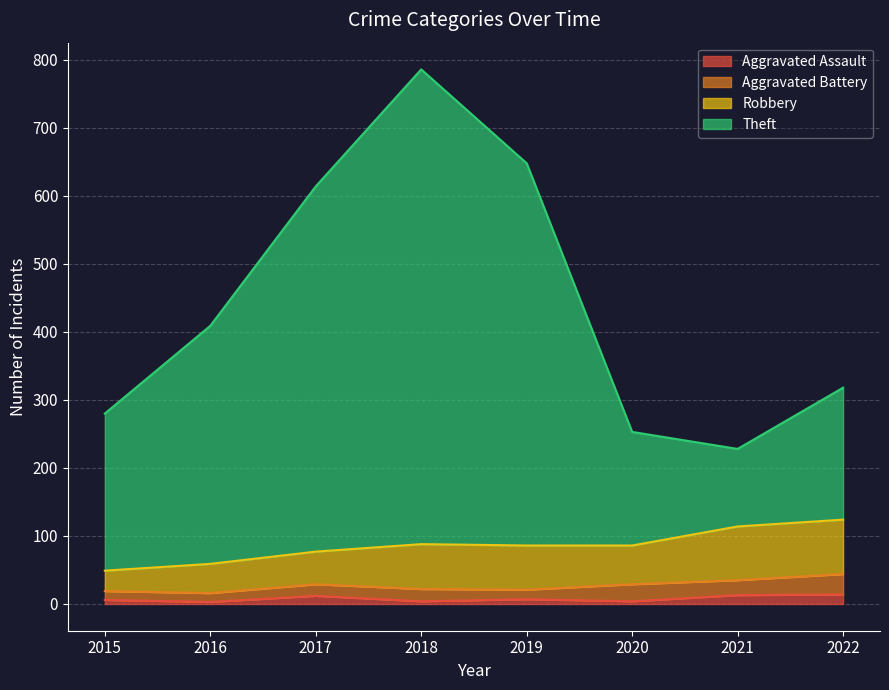

Between 2021 and 2022, which series saw the biggest shift?

Theft